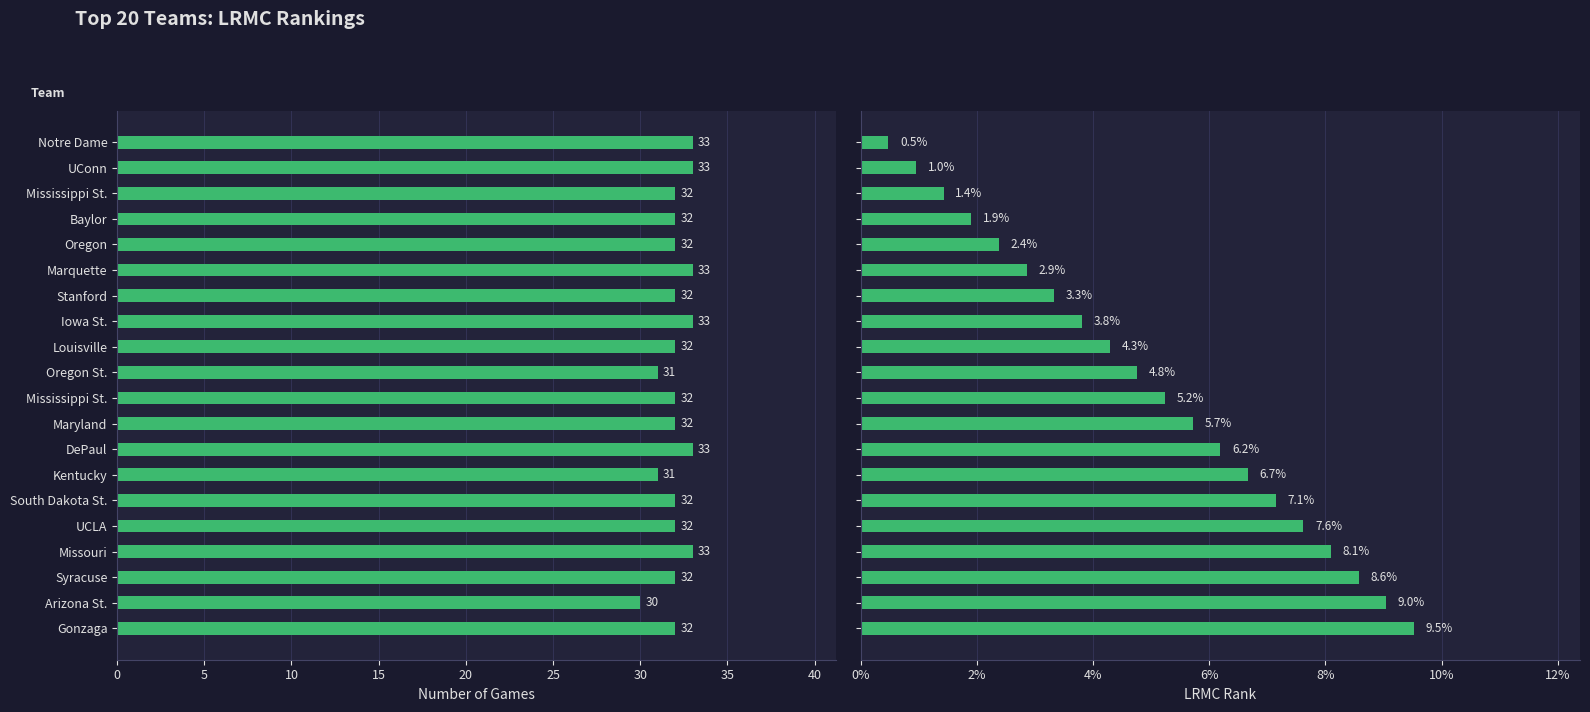

At how many categories does at least one series exceed 25?

20